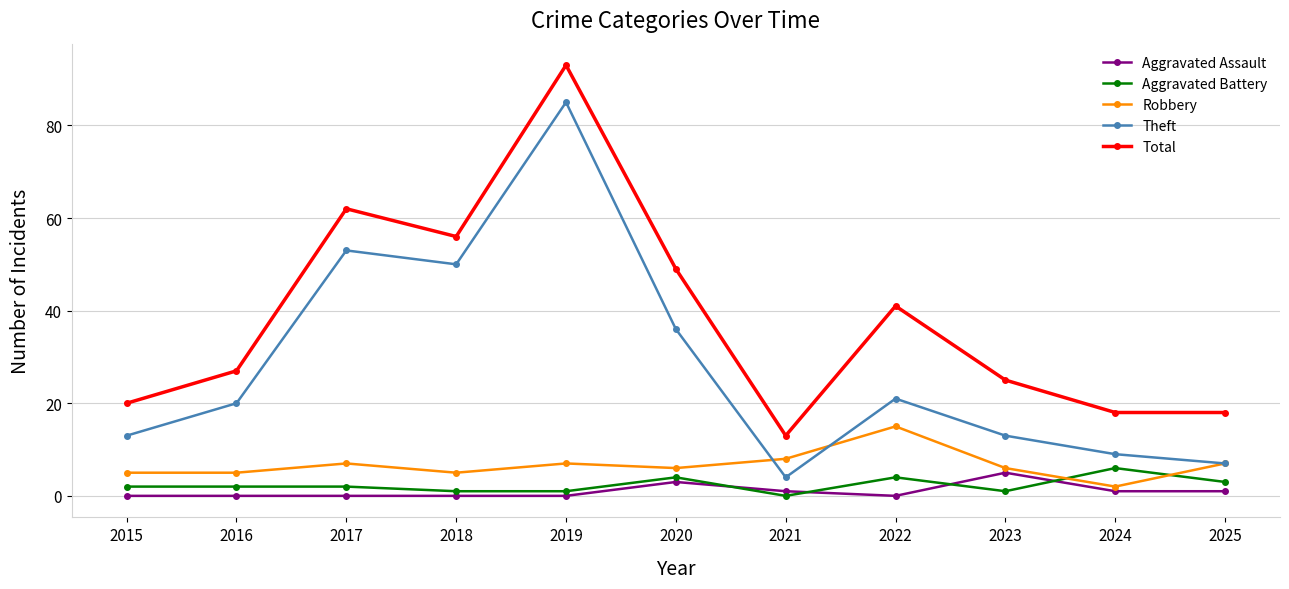

True or false: Robbery has more than 0 points higher than both neighbors.

True